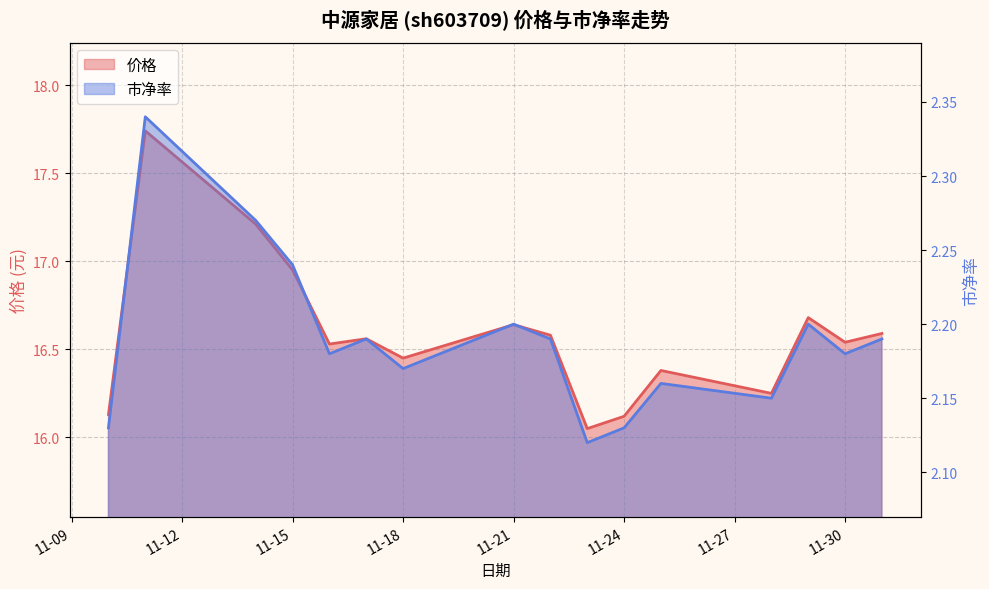

What value does the 市净率 series have at 2022-11-23?

2.1